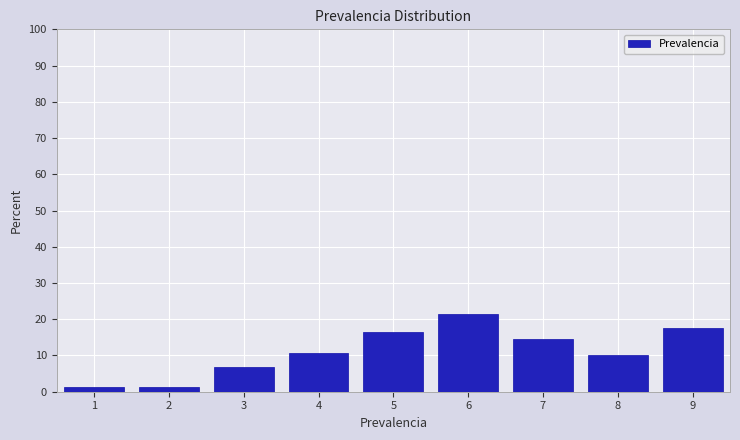

Reading left to right, transcribe this chart: for each bar, give the range it covers on the x-axis and its height. The values are not printed on the chart, so give them approximately, as read against the axis.

0.5 to 1.5: 1
1.5 to 2.5: 1
2.5 to 3.5: 7
3.5 to 4.5: 11
4.5 to 5.5: 16
5.5 to 6.5: 21
6.5 to 7.5: 14
7.5 to 8.5: 10
8.5 to 9.5: 18